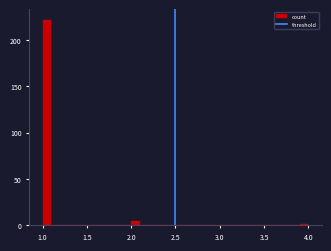

Read against the x-axis, roughly where is the centre of the tallest bar?

1.05